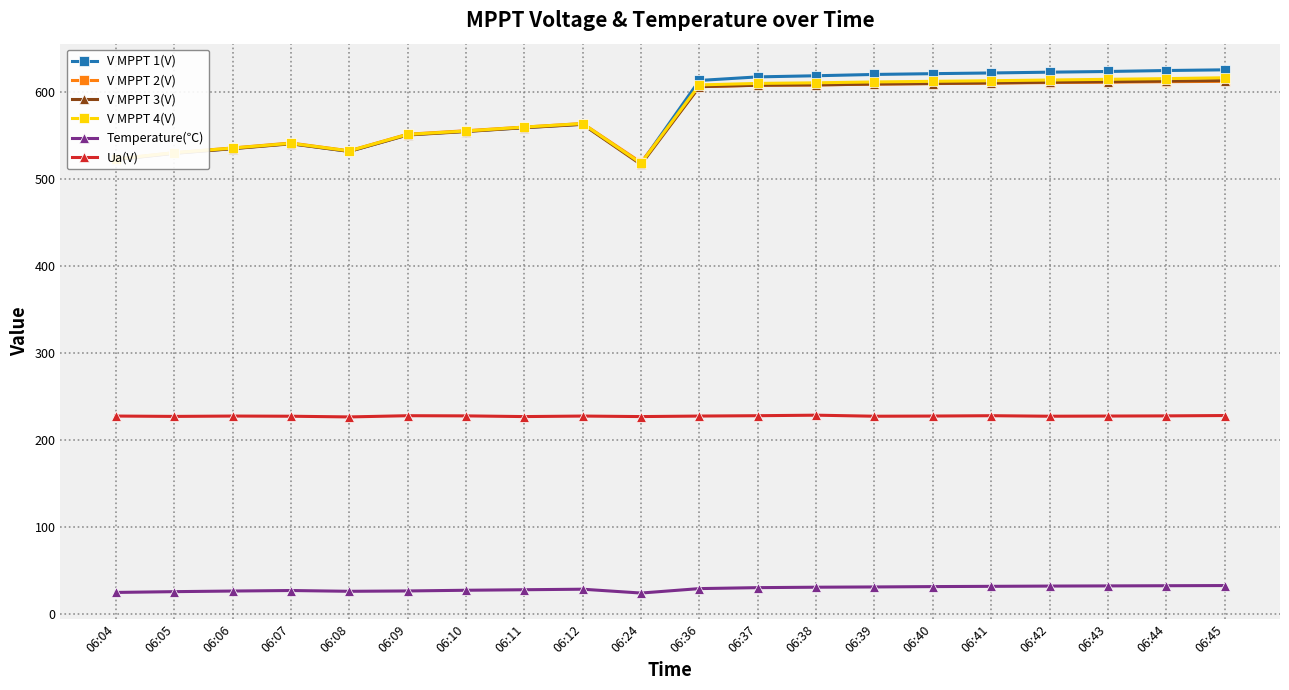

What are all the series names shown in the legend?

V MPPT 1(V), V MPPT 2(V), V MPPT 3(V), V MPPT 4(V), Temperature(℃), Ua(V)